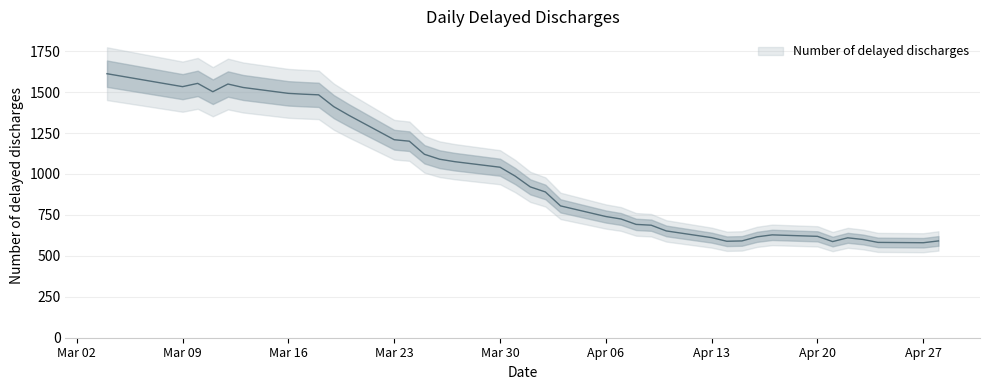

Reading right to left, extract all data points from this chart.

591	580	582	600	610	587	619	628	616	591	589	611	652	687	692	725	740	805	890	921	987	1041	1075	1090	1120	1200	1209	1358	1411	1483	1487	1492	1528	1549	1502	1553	1533	1612